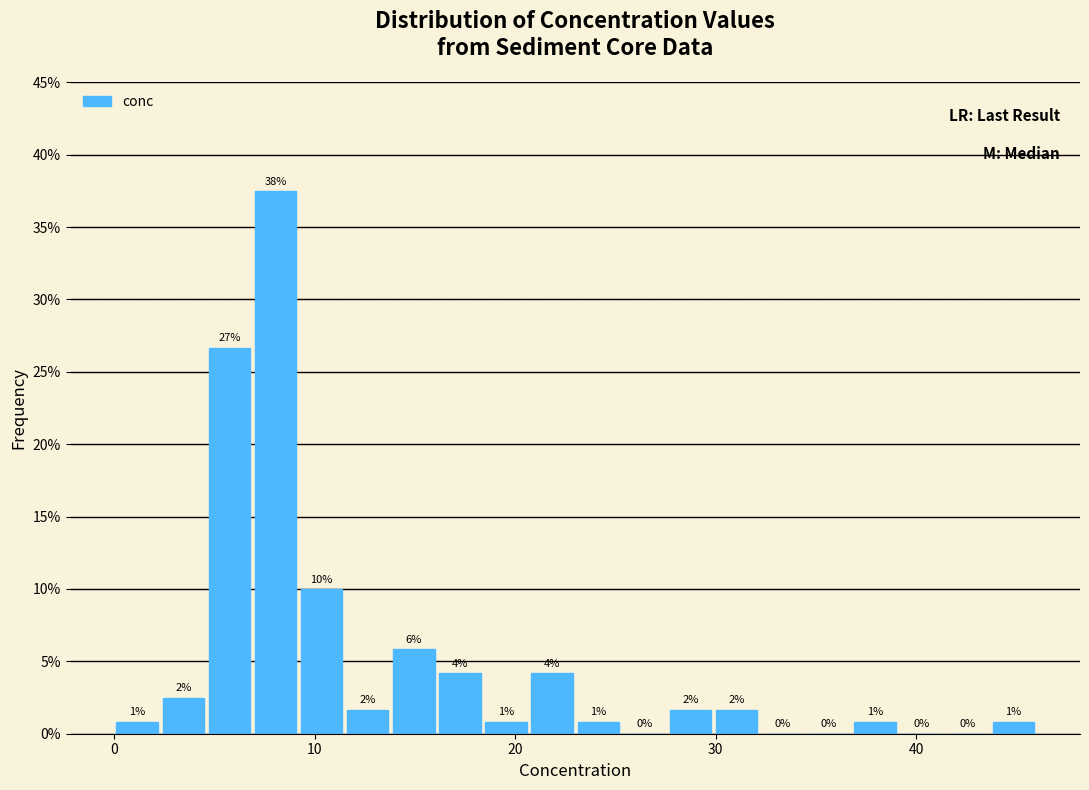

Around what value on the x-axis is the tallest bar? Give the approximate position of its centre, as read against the axis.

8